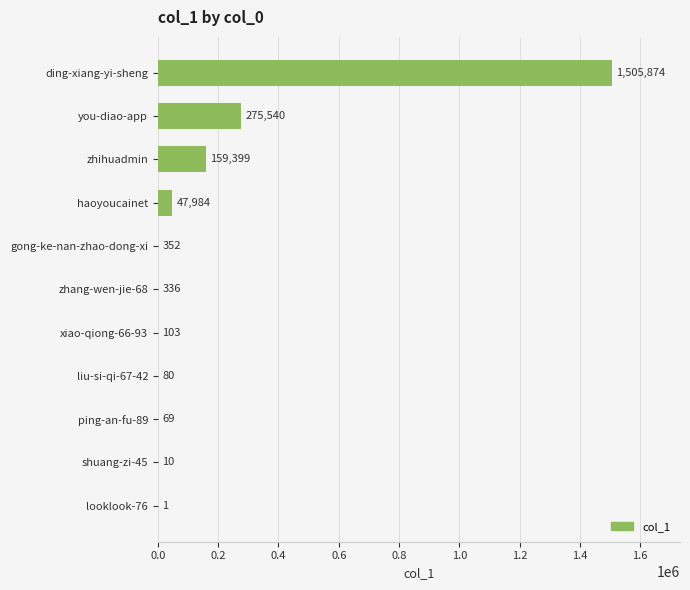

Between looklook-76 and zhang-wen-jie-68, which is larger?

zhang-wen-jie-68